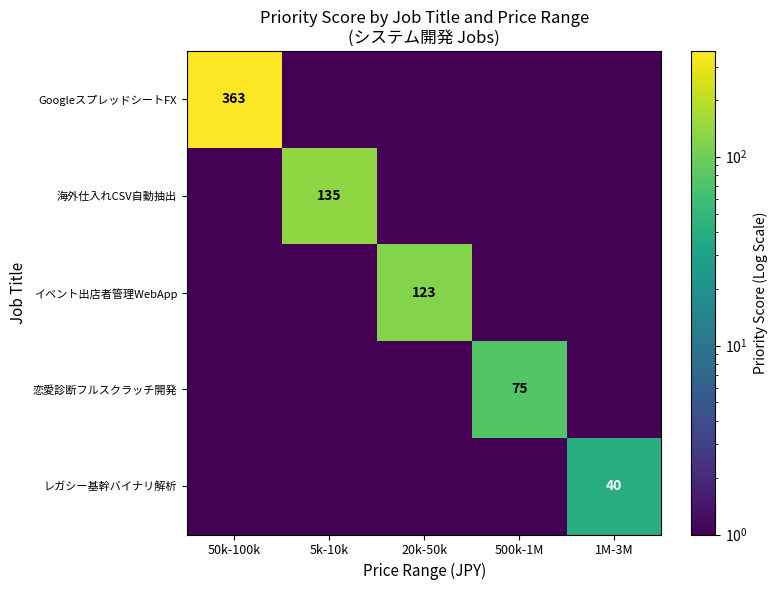

The レガシー基幹バイナリ解析 series shows 40 at 1M-3M. True or false?

True